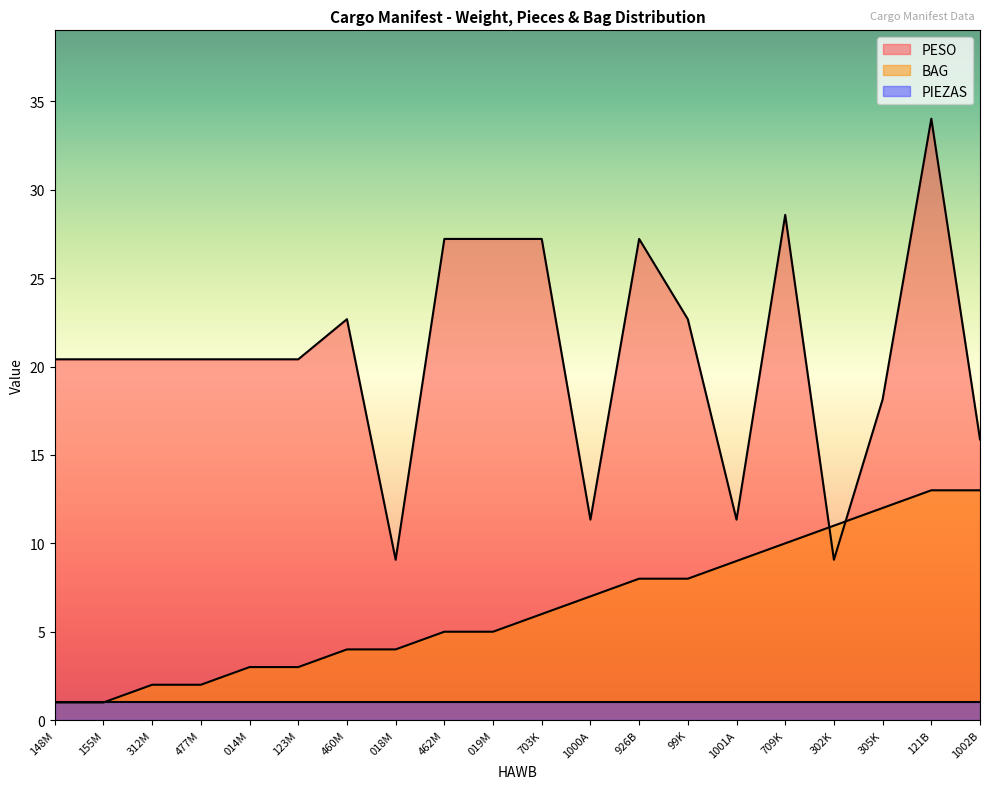

Which label corresponds to the smallest value in the chart?

148M